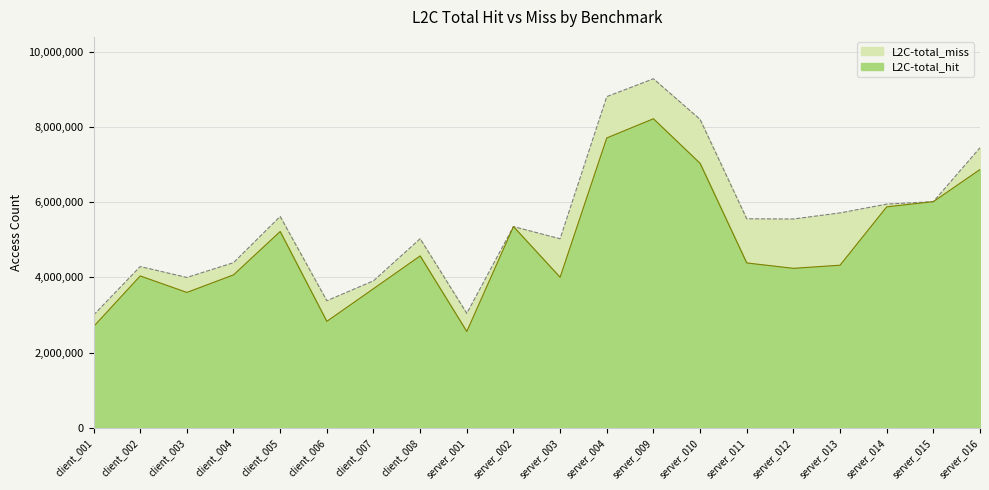

Reading left to right, list all the values displayed in this chart.

client_001=2693502	client_002=4039500	client_003=3600933	client_004=4067719	client_005=5220231	client_006=2832617	client_007=3699962	client_008=4571280	server_001=2563316	server_002=5350729	server_003=4003723	server_004=7706129	server_009=8216017	server_010=7032227	server_011=4384418	server_012=4241447	server_013=4324125	server_014=5875417	server_015=6013364	server_016=6867827